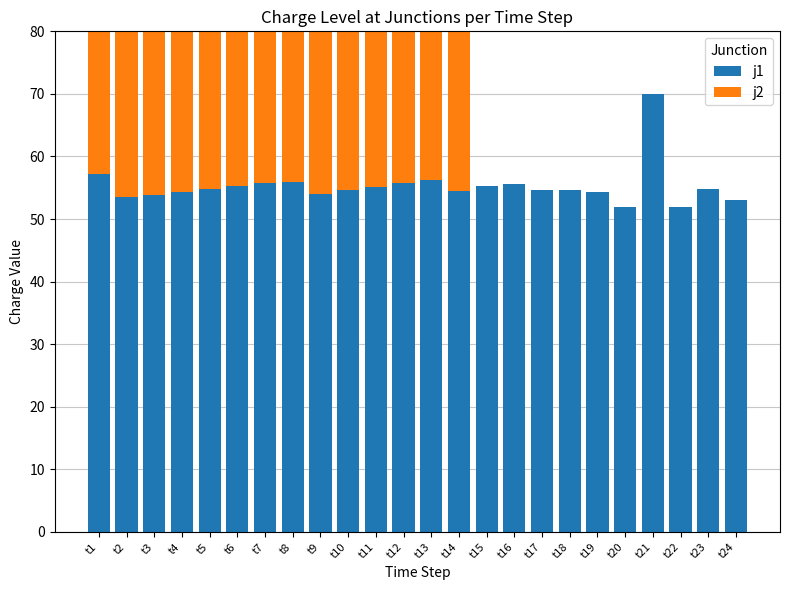

List the series in order of their peak value, highest first.

j1, j2